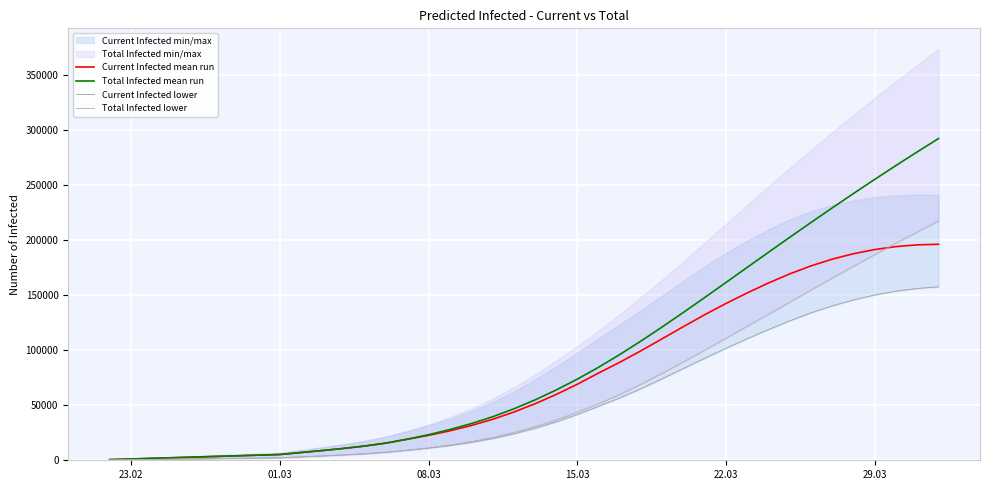

Reading left to right, list all the values displayed in this chart.

Current Infected mean run: 582	1164	1745	2327	2909	3491	4072	4654	5236	7047	8849	10773	12945	15633	19119	22649	26743	31523	37125	43715	51274	59741	69087	79288	89070	99558	110470	121534	132353	142535	152153	161180	169426	176705	182816	187752	191554	194238	195817	196332
Total Infected mean run: 582	1164	1745	2327	2909	3491	4072	4654	5236	7047	8849	10773	12945	15633	19119	23231	27907	33268	39452	46624	54765	63814	73742	84524	96117	108408	121243	134479	147986	161654	175384	189087	202694	216157	229439	242516	255368	267979	280341	292450
Current Infected lower: 250	500	750	1000	1250	1500	1750	2000	2250	3099	3947	4864	5922	7273	9085	11031	13357	16176	19633	23886	28999	34873	41570	49065	56660	65138	74186	83510	92793	101816	110543	118865	126782	134034	140373	145763	150246	153720	156167	157656
Total Infected lower: 250	500	750	1000	1250	1500	1750	2000	2250	3099	3947	4864	5922	7273	9085	11281	13857	16926	20633	25136	30499	36623	43570	51315	59759	69085	79051	89433	100067	110902	121824	132722	143709	154667	165509	176263	186870	197291	207482	217416